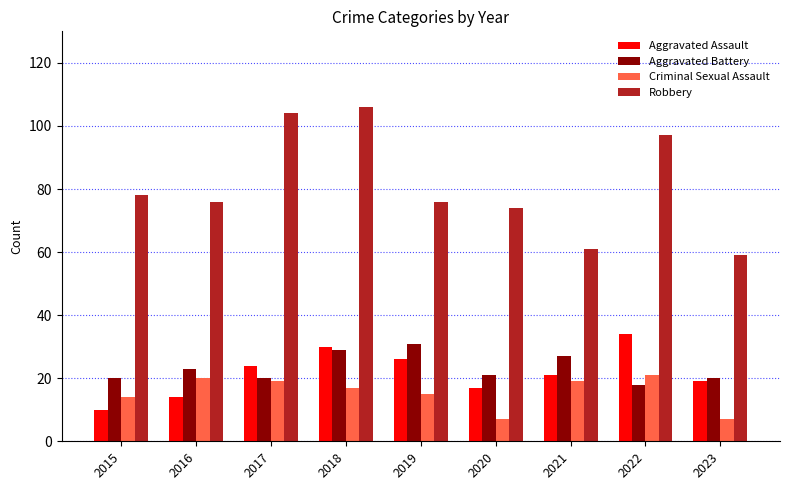

What is the sum of the Aggravated Assault values at 2021 and 2019?

47